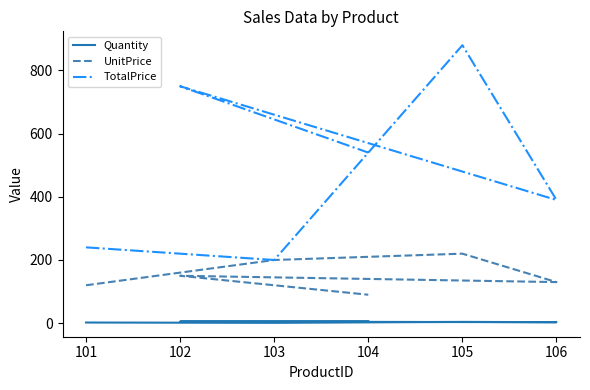

What is the maximum value shown in the chart?

880